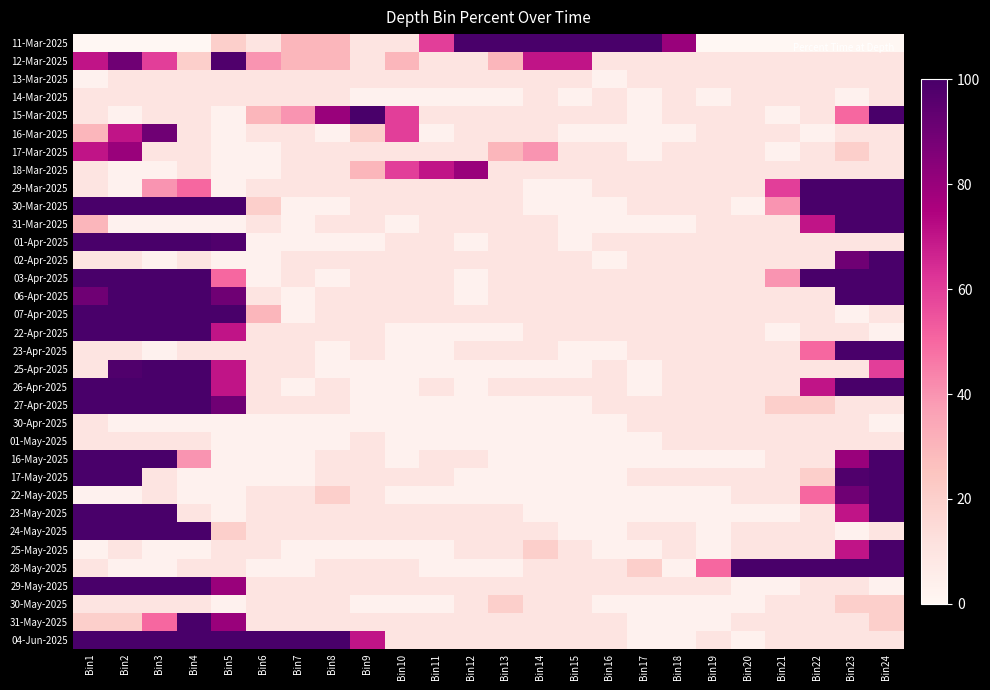

What is the maximum value shown in the chart?

100